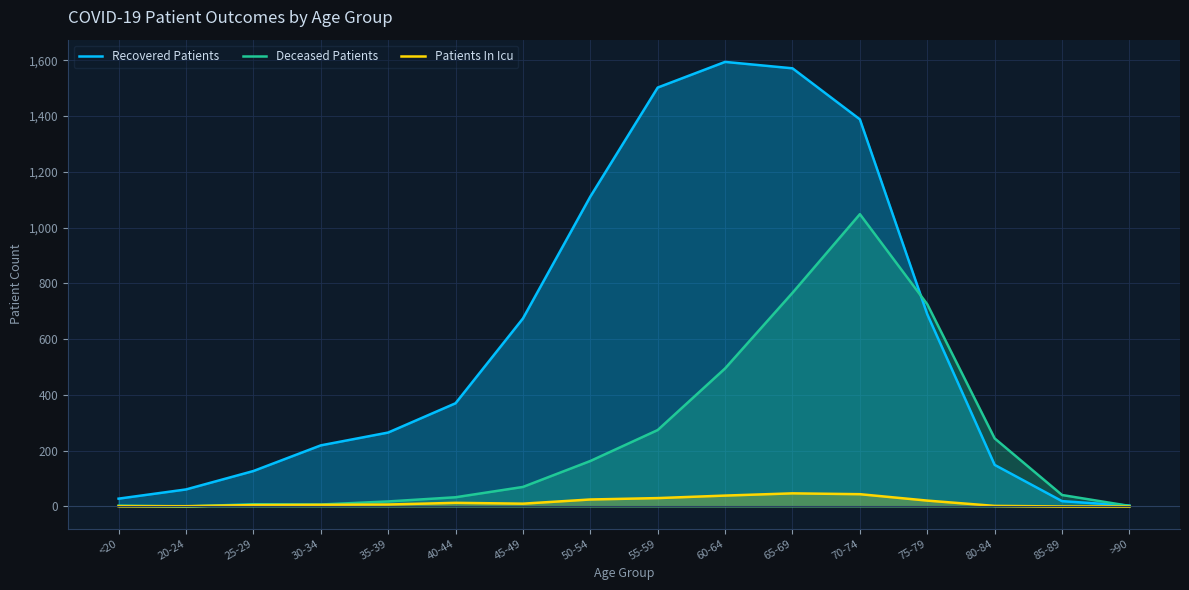

What value does the Patients In Icu series have at 45-49?

10